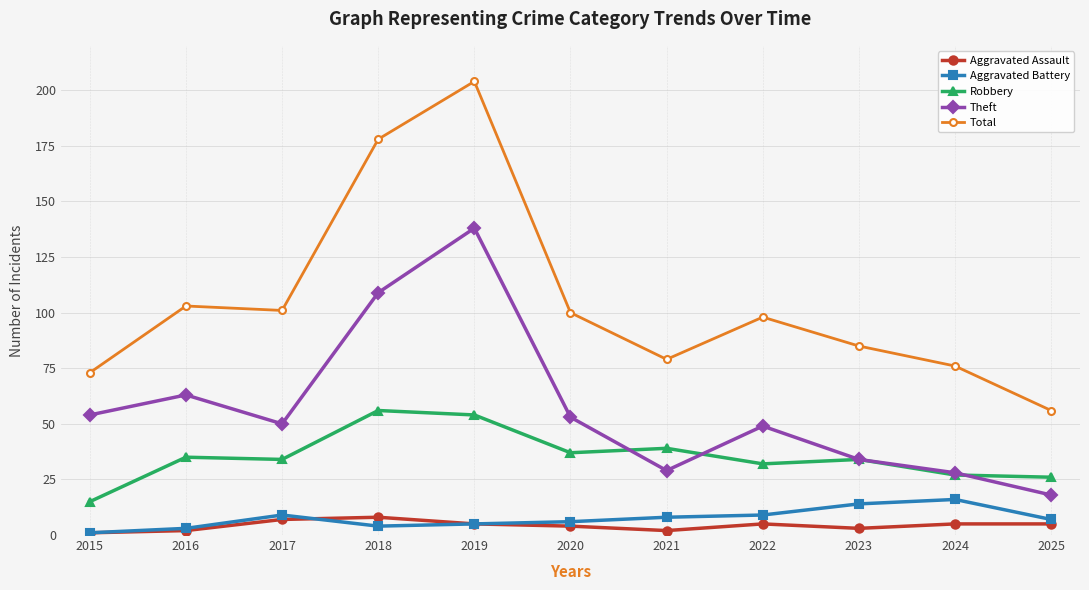

At which label does Total first exceed 98?

2016